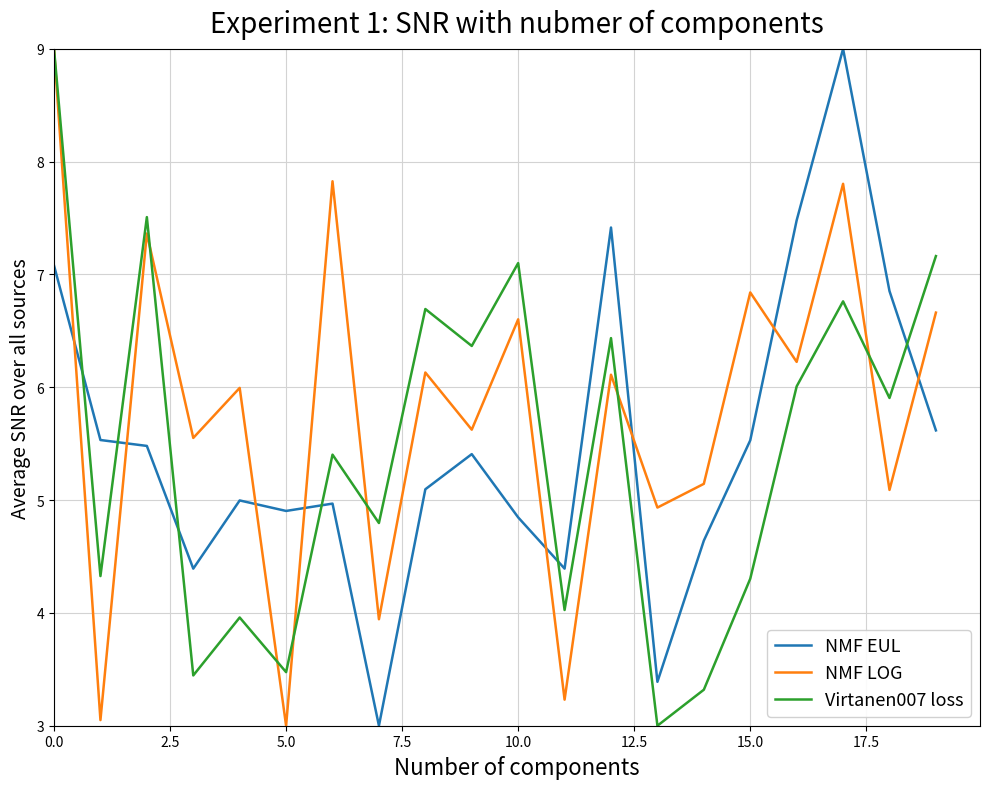

What is the lowest value of the NMF EUL series?

3.0